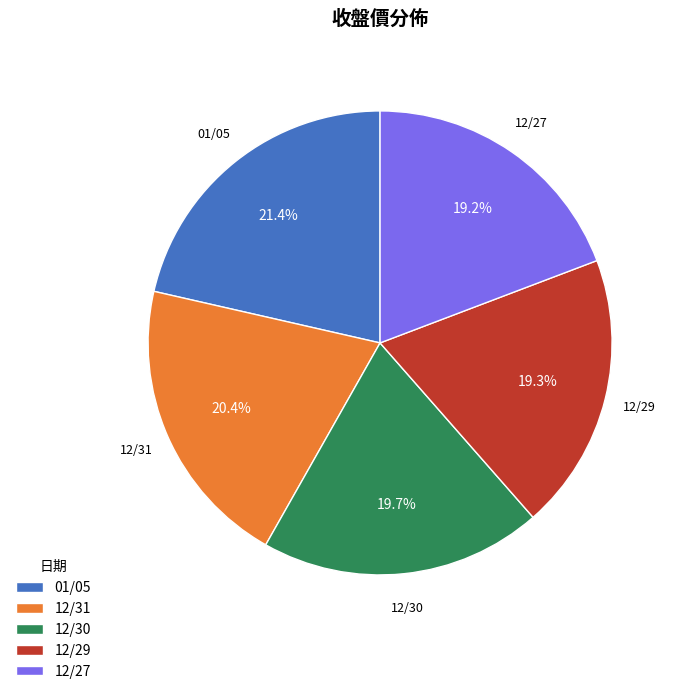

Is 12/27 the majority of the pie?

No